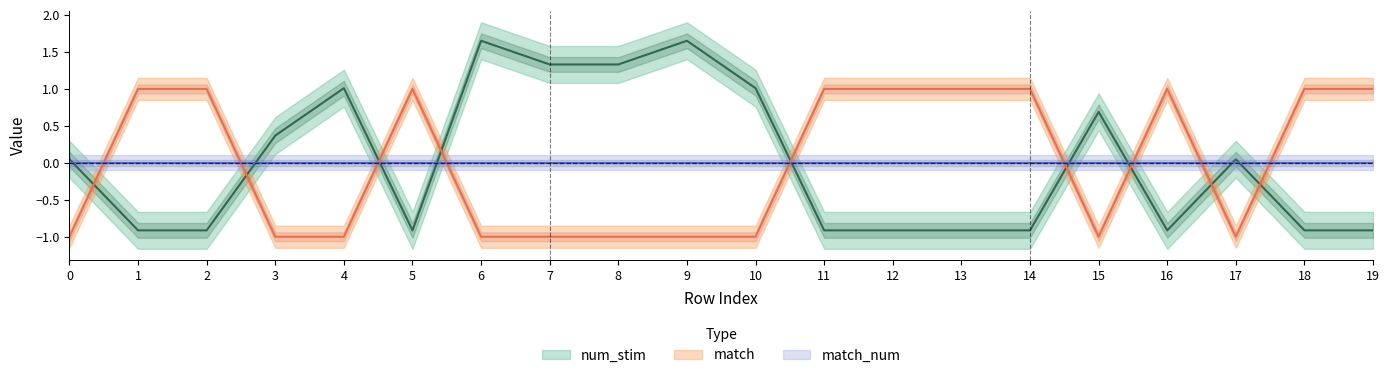

The num_stim series shows -0.5 at 12. True or false?

False